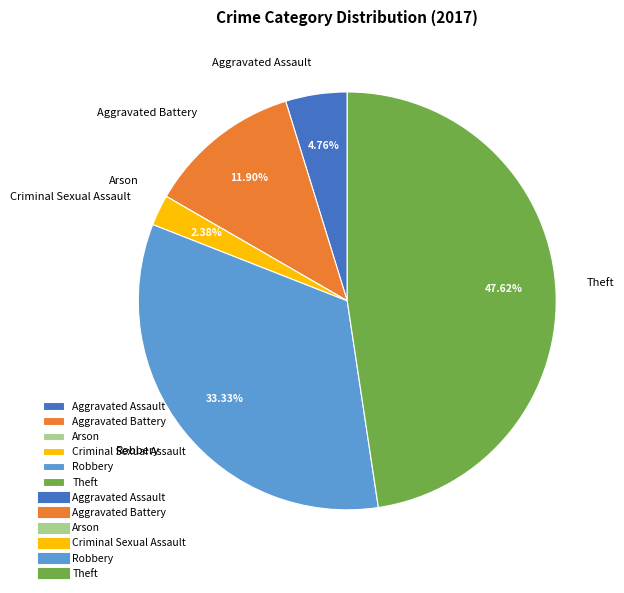

To the nearest percent, what portion does Aggravated Battery represent?

12%